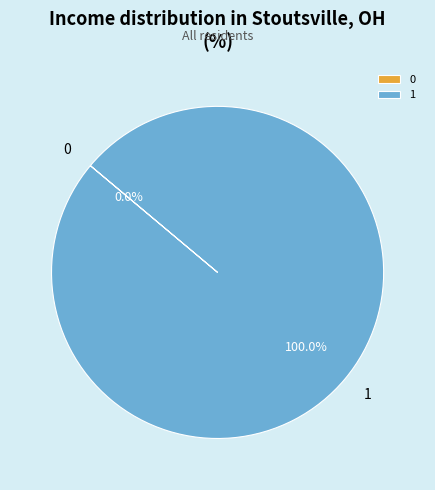

To the nearest percent, what is the average slice percentage?

50%